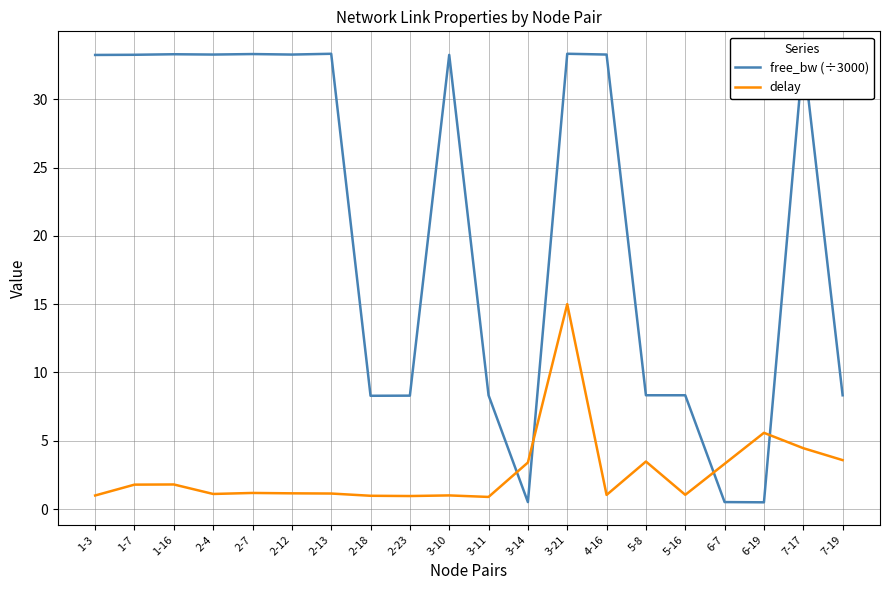

How many intersections are there between delay and free_bw (÷3000)?

4